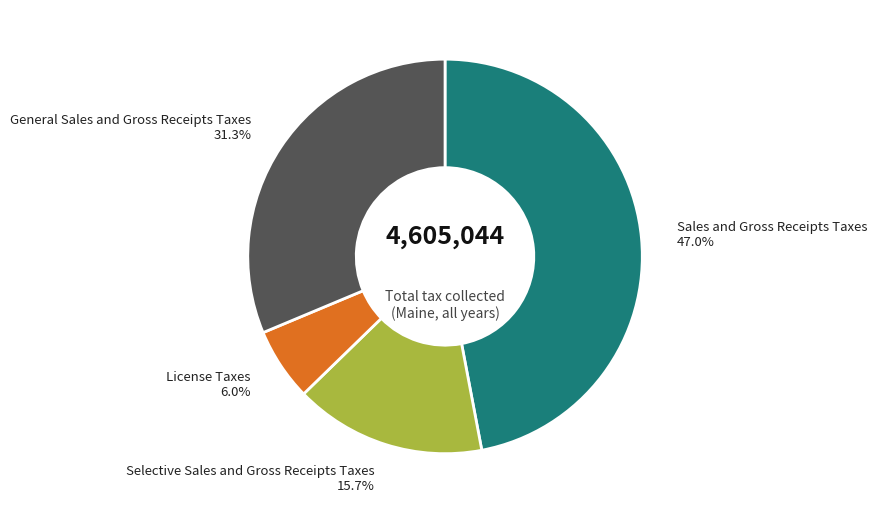

Is there any slice that represents more than half of the pie?

No